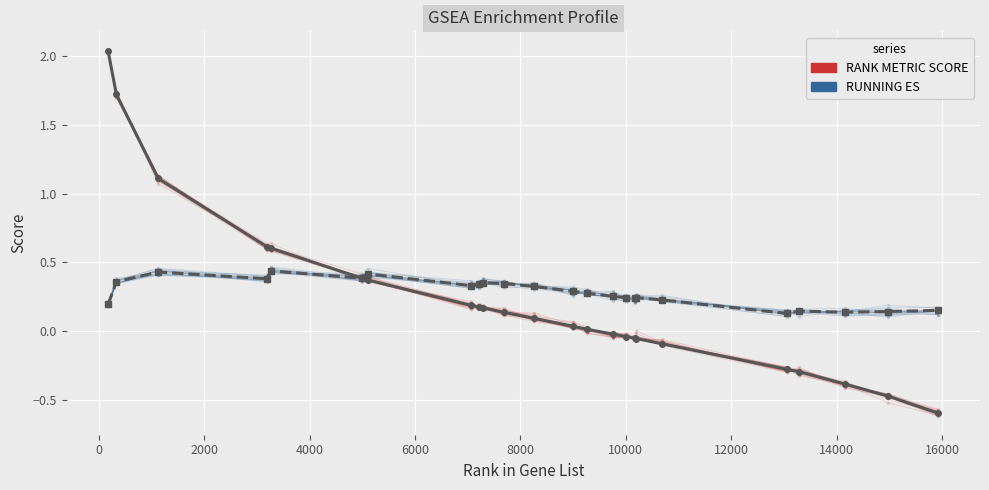

At how many categories does at least one series exceed 1?

3